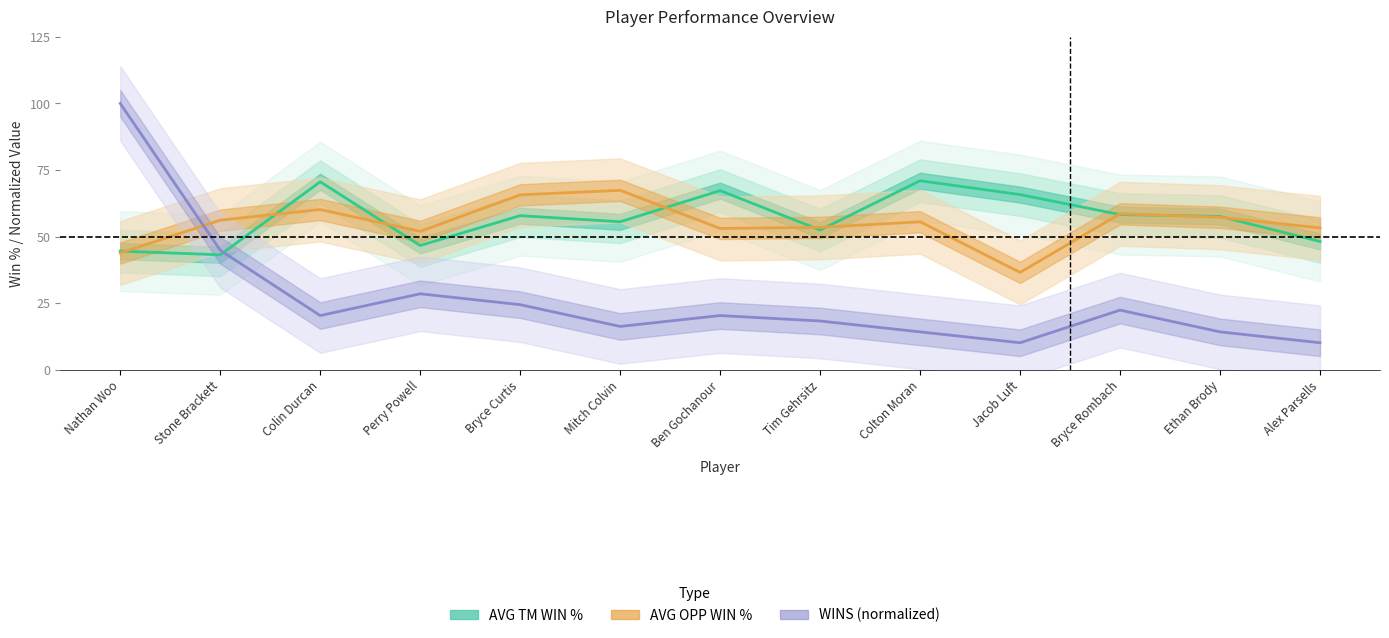

Which series changed the most between Tim Gehrsitz and Jacob Luft?

AVG OPP WIN %